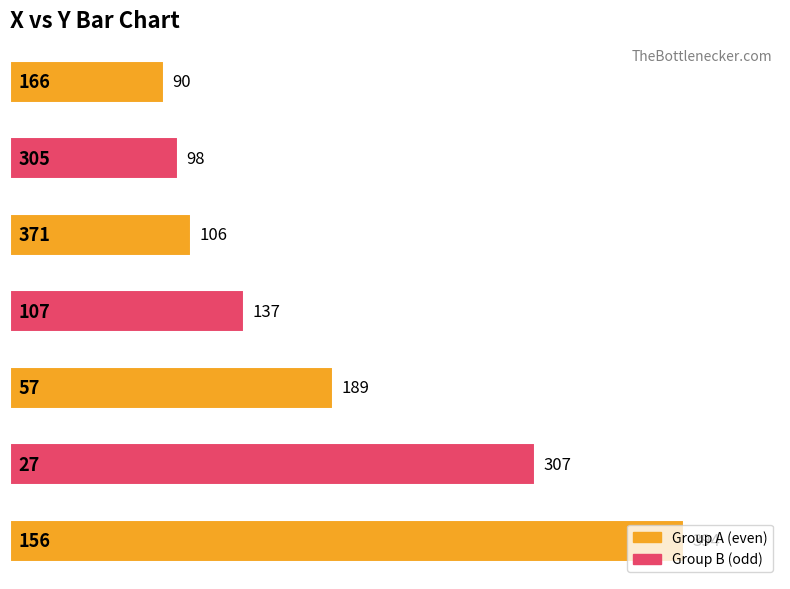

What is the maximum value shown in the chart?

394